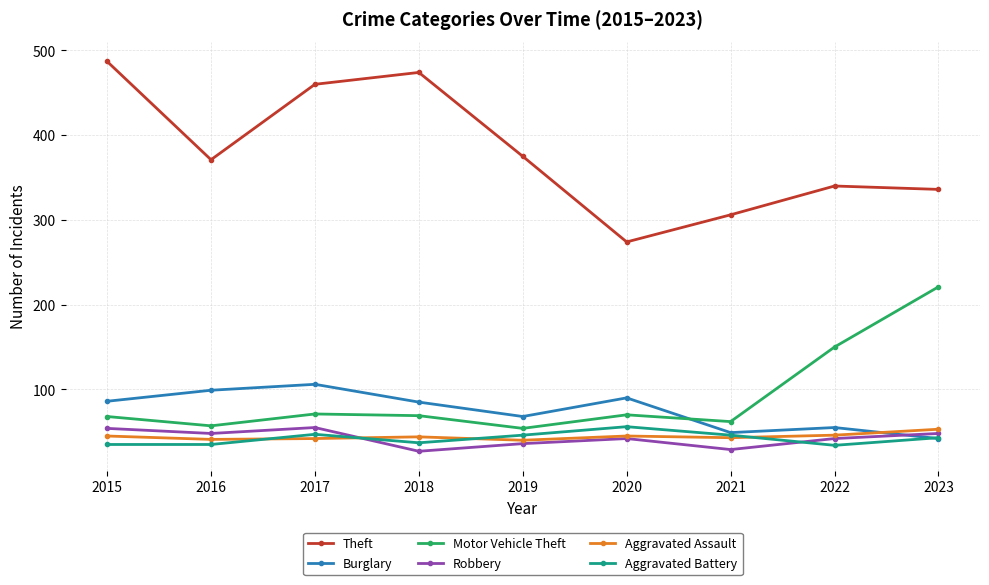

What is the greatest value displayed?

487